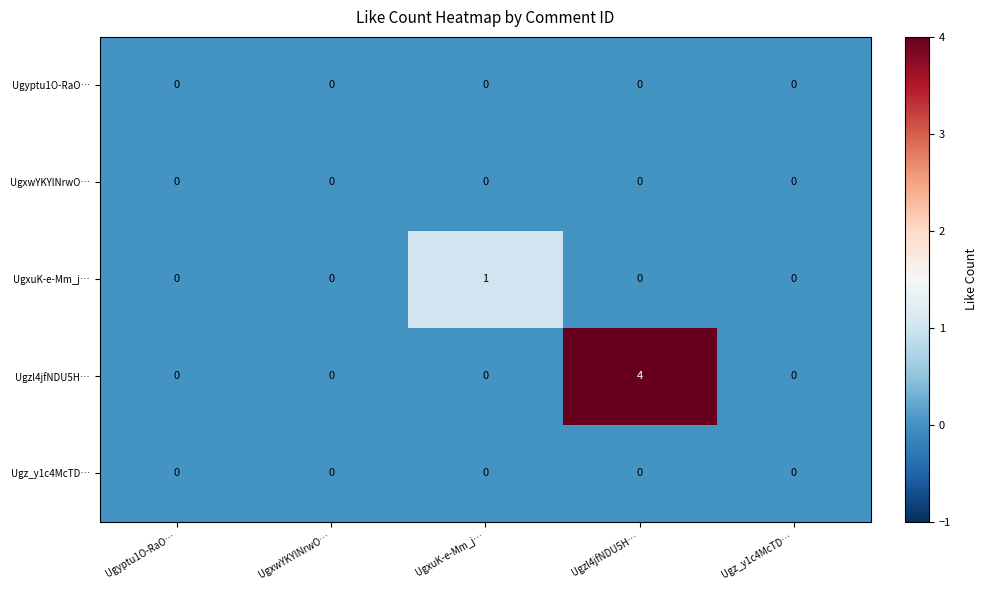

At which category is the sum across all series the highest?

Ugzl4jfNDU5H…